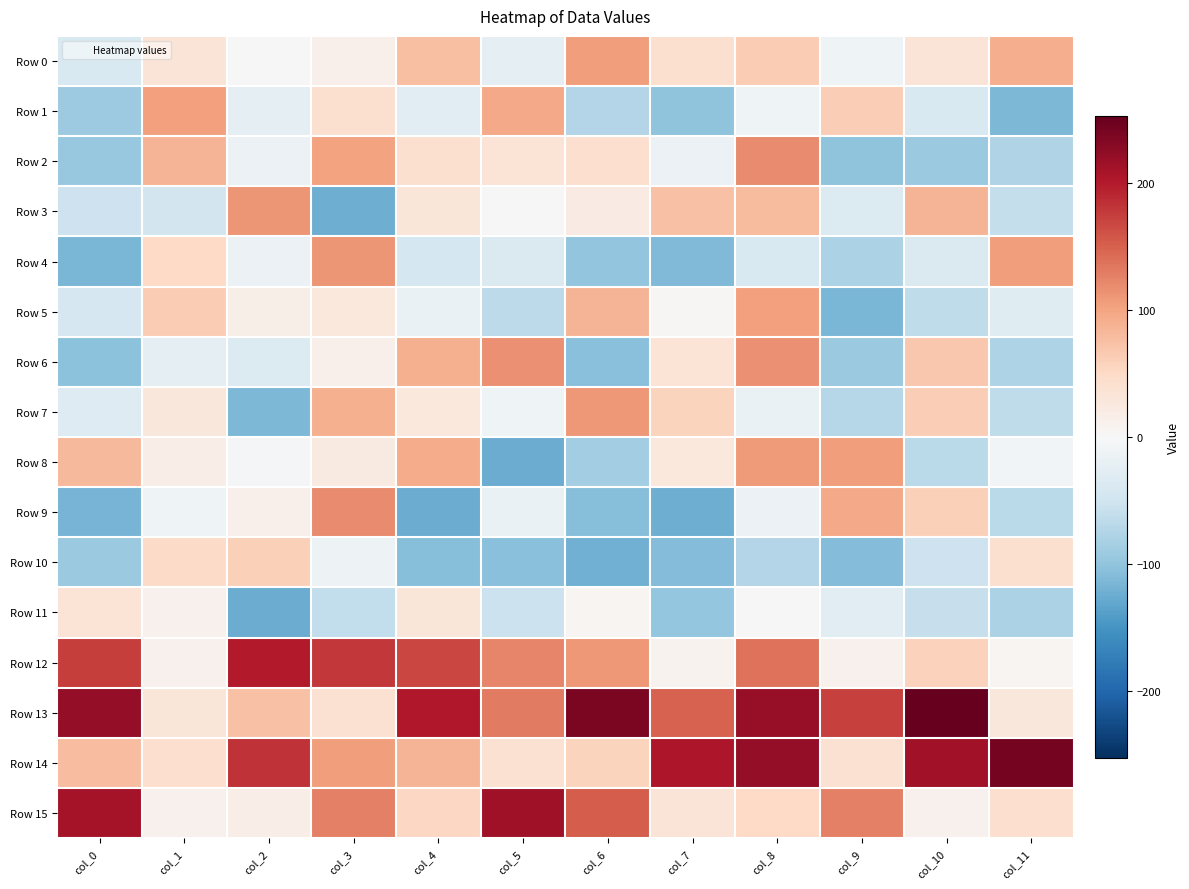

Reading left to right, extract all data points from this chart.

Row 0: col_0=-38	col_1=32	col_2=1	col_3=12	col_4=76	col_5=-23	col_6=106	col_7=41	col_8=64	col_9=-10	col_10=33	col_11=92
Row 1: col_0=-92	col_1=103	col_2=-22	col_3=41	col_4=-29	col_5=95	col_6=-75	col_7=-101	col_8=-10	col_9=62	col_10=-38	col_11=-113
Row 2: col_0=-96	col_1=85	col_2=-14	col_3=102	col_4=40	col_5=34	col_6=43	col_7=-14	col_8=120	col_9=-102	col_10=-94	col_11=-77
Row 3: col_0=-53	col_1=-47	col_2=111	col_3=-124	col_4=30	col_5=0	col_6=21	col_7=75	col_8=80	col_9=-35	col_10=86	col_11=-60
Row 4: col_0=-115	col_1=50	col_2=-15	col_3=112	col_4=-44	col_5=-37	col_6=-99	col_7=-111	col_8=-39	col_9=-81	col_10=-36	col_11=106
Row 5: col_0=-43	col_1=65	col_2=15	col_3=27	col_4=-16	col_5=-66	col_6=86	col_7=2	col_8=104	col_9=-115	col_10=-65	col_11=-31
Row 6: col_0=-103	col_1=-23	col_2=-34	col_3=12	col_4=90	col_5=115	col_6=-105	col_7=34	col_8=116	col_9=-94	col_10=68	col_11=-79
Row 7: col_0=-32	col_1=29	col_2=-113	col_3=89	col_4=27	col_5=-10	col_6=109	col_7=56	col_8=-16	col_9=-73	col_10=63	col_11=-65
Row 8: col_0=83	col_1=16	col_2=-3	col_3=23	col_4=94	col_5=-126	col_6=-87	col_7=27	col_8=107	col_9=105	col_10=-68	col_11=-7
Row 9: col_0=-118	col_1=-11	col_2=12	col_3=119	col_4=-125	col_5=-16	col_6=-107	col_7=-124	col_8=-15	col_9=95	col_10=60	col_11=-69
Row 10: col_0=-93	col_1=48	col_2=61	col_3=-13	col_4=-107	col_5=-105	col_6=-121	col_7=-109	col_8=-75	col_9=-109	col_10=-52	col_11=40
Row 11: col_0=34	col_1=10	col_2=-125	col_3=-62	col_4=30	col_5=-55	col_6=5	col_7=-98	col_8=-1	col_9=-29	col_10=-59	col_11=-81
Row 12: col_0=174	col_1=11	col_2=201	col_3=179	col_4=169	col_5=123	col_6=109	col_7=8	col_8=137	col_9=10	col_10=58	col_11=4
Row 13: col_0=222	col_1=31	col_2=75	col_3=39	col_4=202	col_5=132	col_6=238	col_7=150	col_8=220	col_9=172	col_10=253	col_11=28
Row 14: col_0=78	col_1=42	col_2=182	col_3=106	col_4=86	col_5=38	col_6=57	col_7=205	col_8=223	col_9=39	col_10=212	col_11=242
Row 15: col_0=211	col_1=11	col_2=16	col_3=128	col_4=53	col_5=214	col_6=153	col_7=32	col_8=50	col_9=128	col_10=11	col_11=43